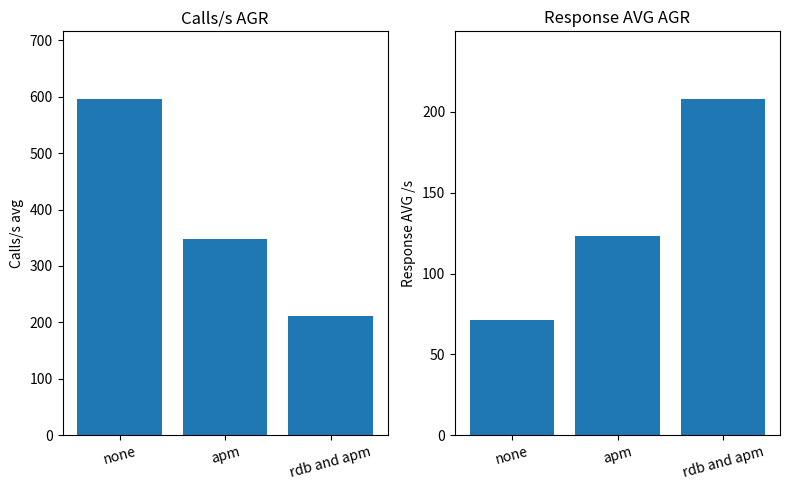

What is the label of the 1st bar from the left?

none